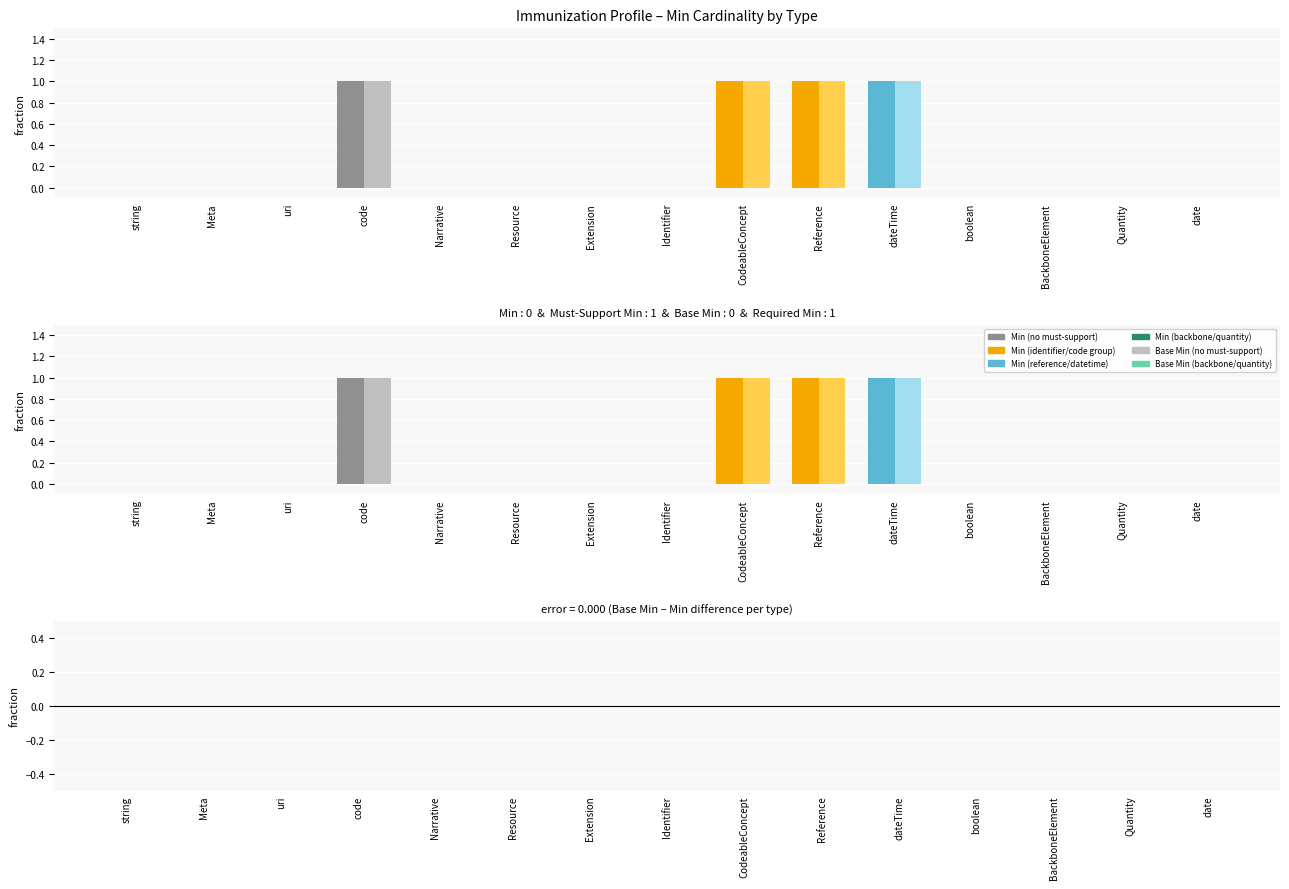

What is the difference between the maximum and minimum values in the Base Min series?

1